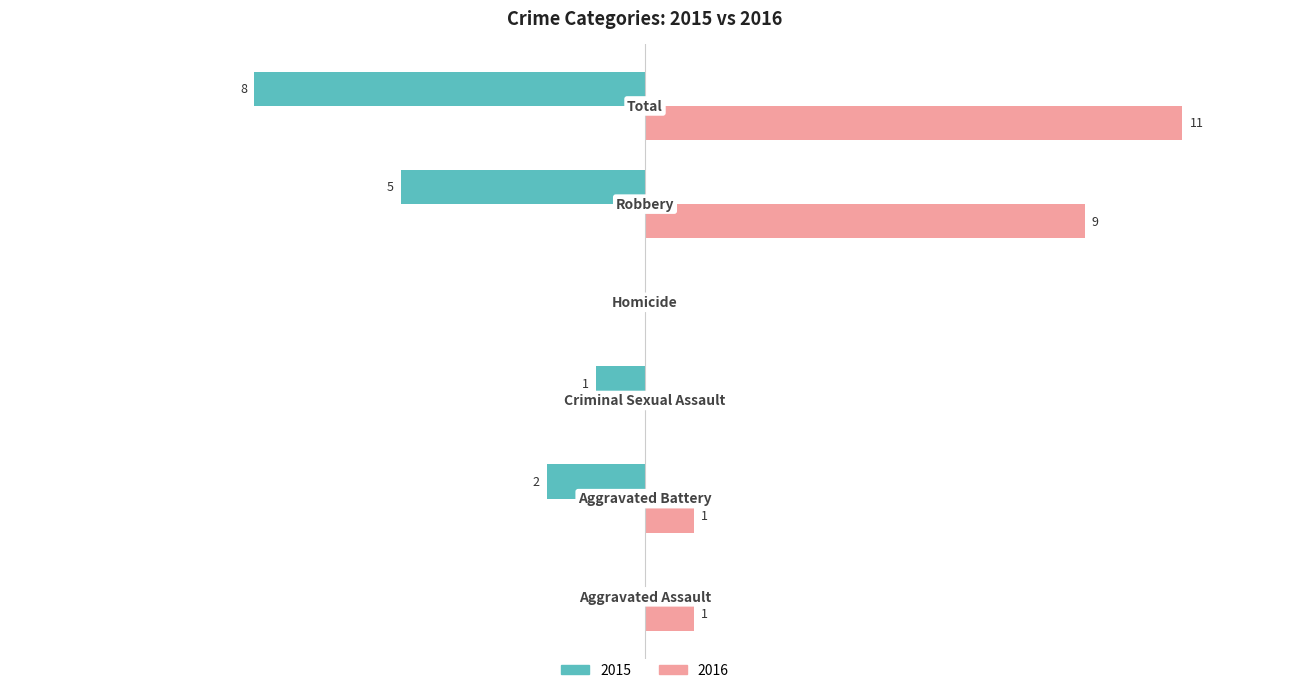

What are all the series names shown in the legend?

2015, 2016